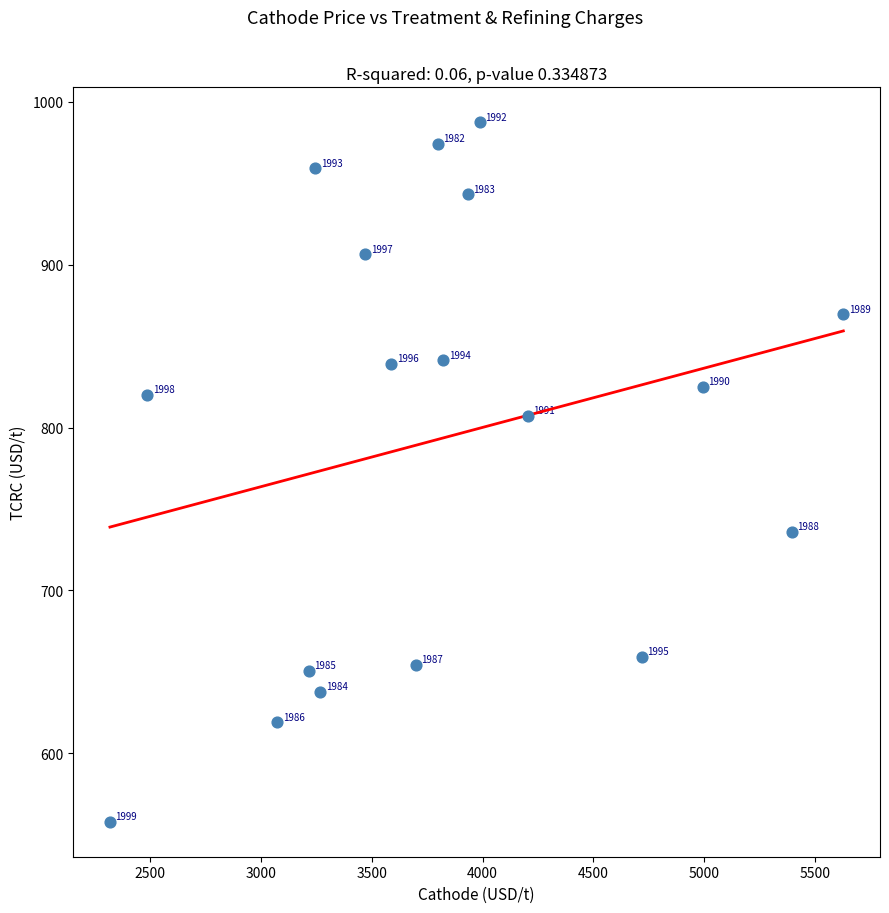

What is the range of Y values (max minus min)?

429.5